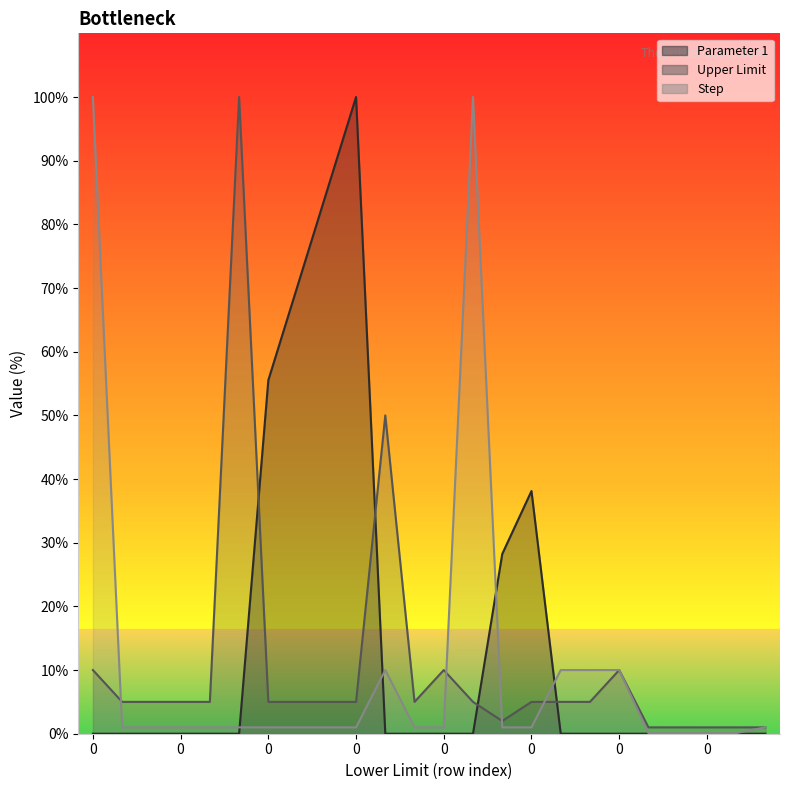

How many lines are shown in the chart?

3